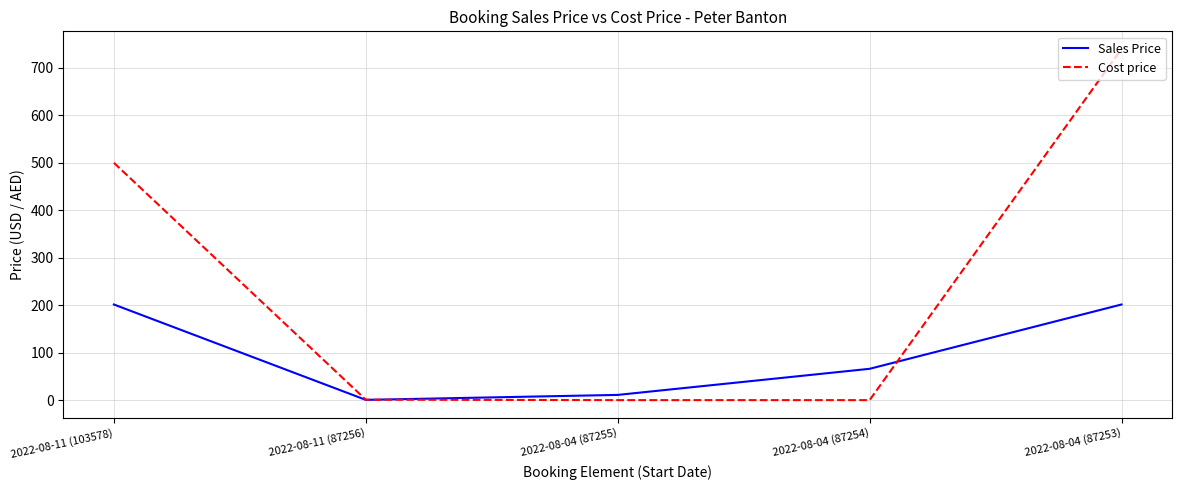

Which series has the largest total across all categories?

Cost price